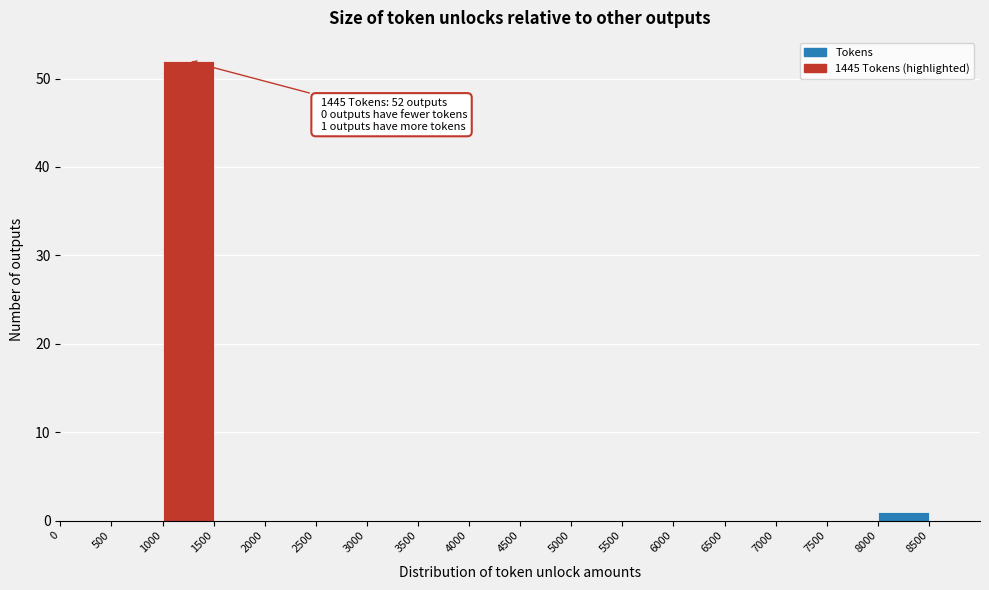

Over which range of the x-axis is the bar tallest?

1000 to 1500